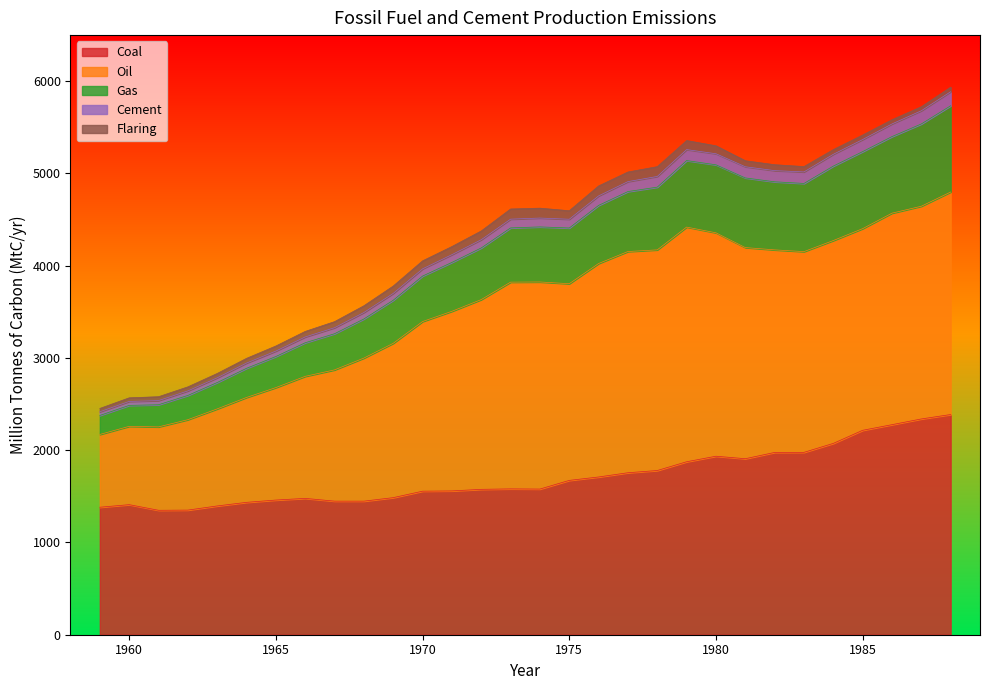

What is the highest value of the Coal series?

2387